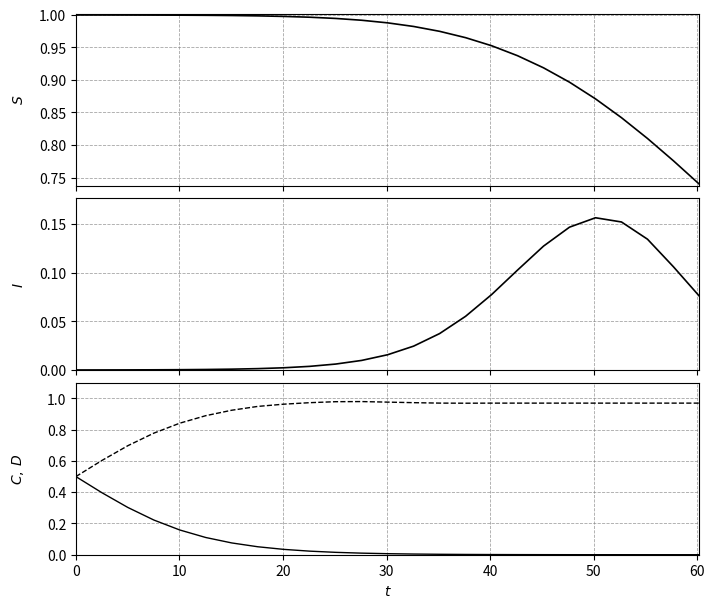

True or false: S and I intersect in this chart.

False